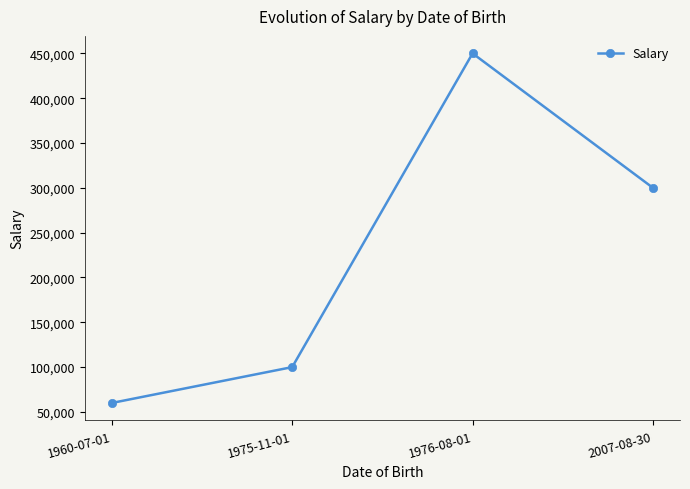

What is the greatest value displayed?

450000.5